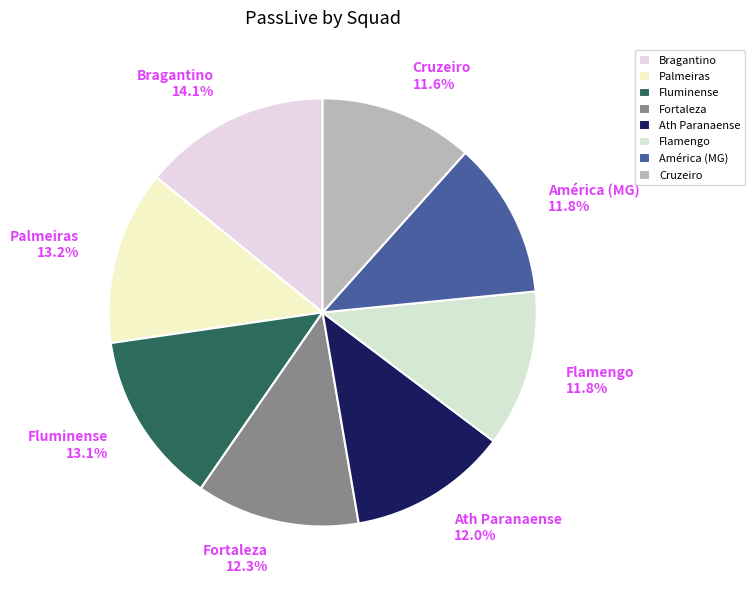

Count the number of slices in the pie.

8